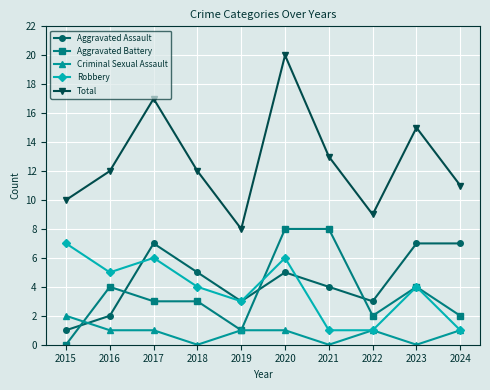

How many data points does each series have?

10